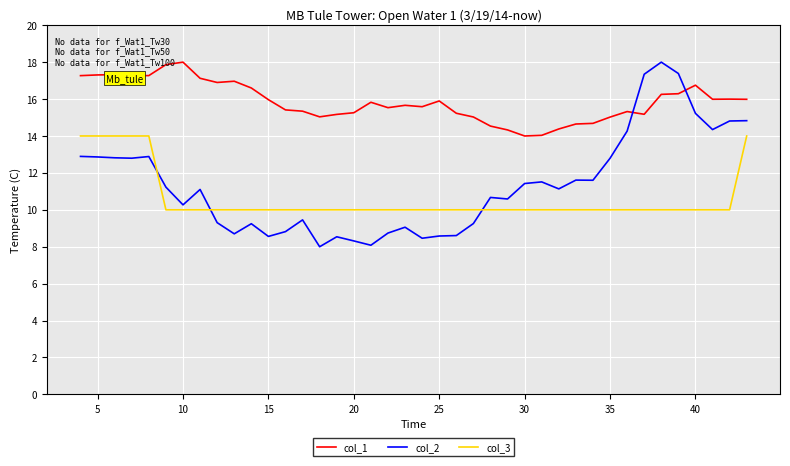

Which series has the largest range (max minus min)?

col_2